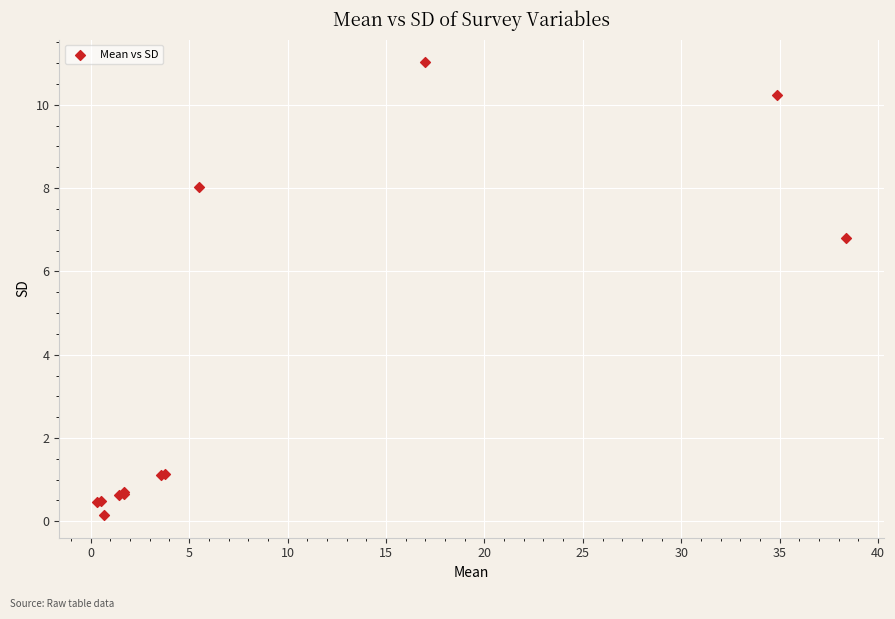

What Y value in the scatter plot is closest to 5?

6.8